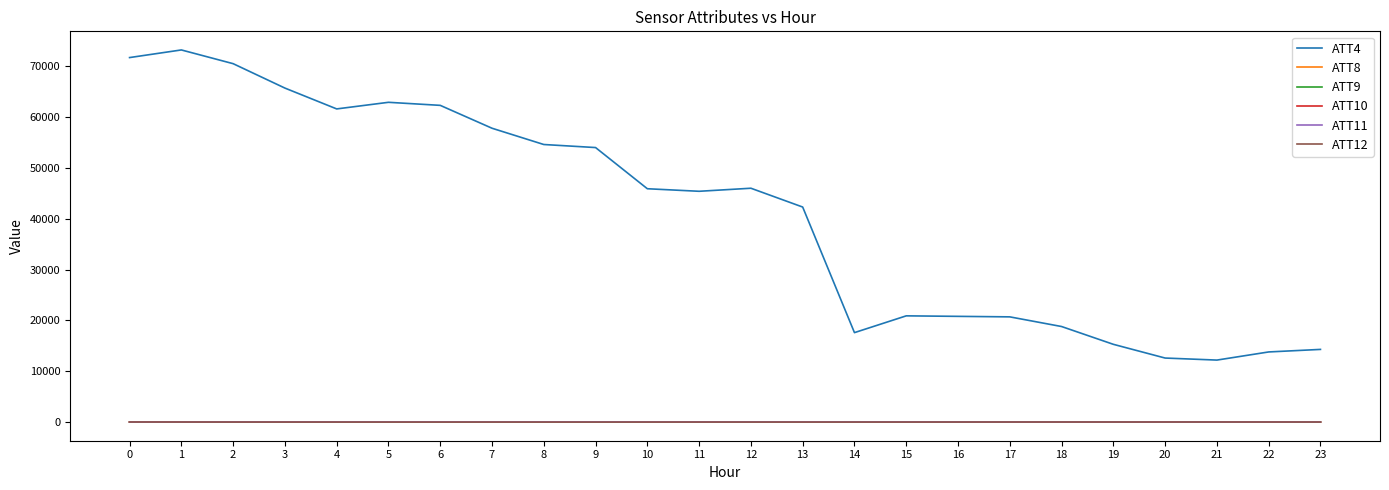

Which series has the largest range (max minus min)?

ATT4